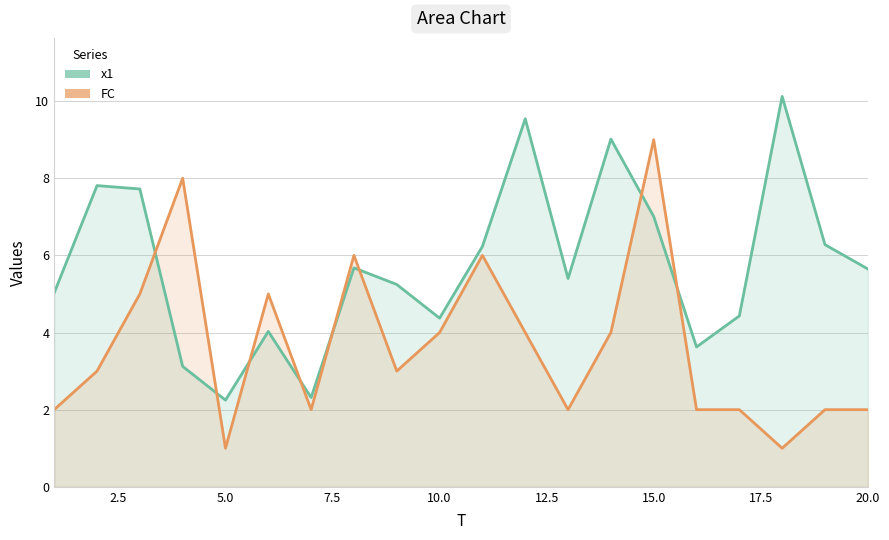

What is the value of the x1 point at the 18th from the left?

10.1